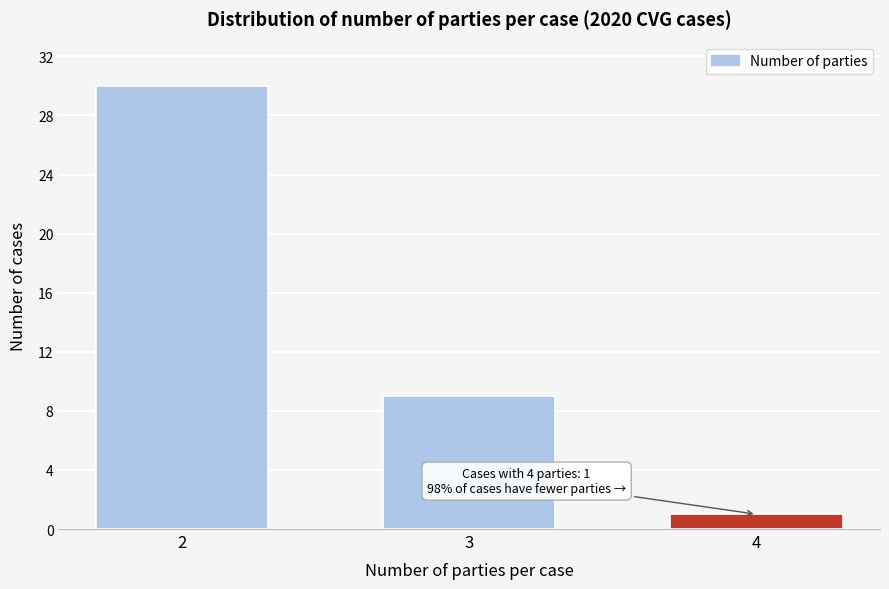

Reading right to left, what are all the values shown in this chart?

1	9	30